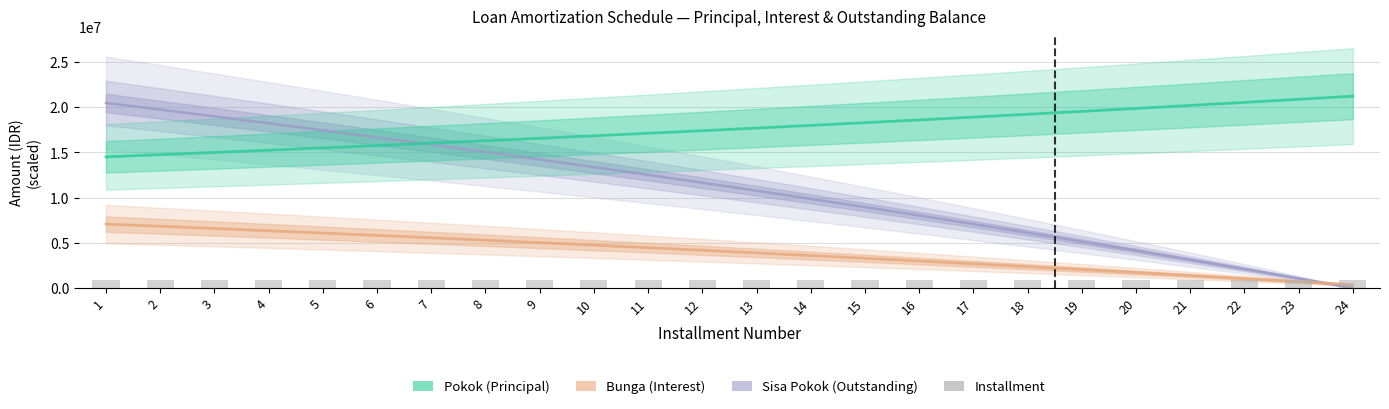

What is the difference between the Pokok values at 20 and 8?

3576463.1